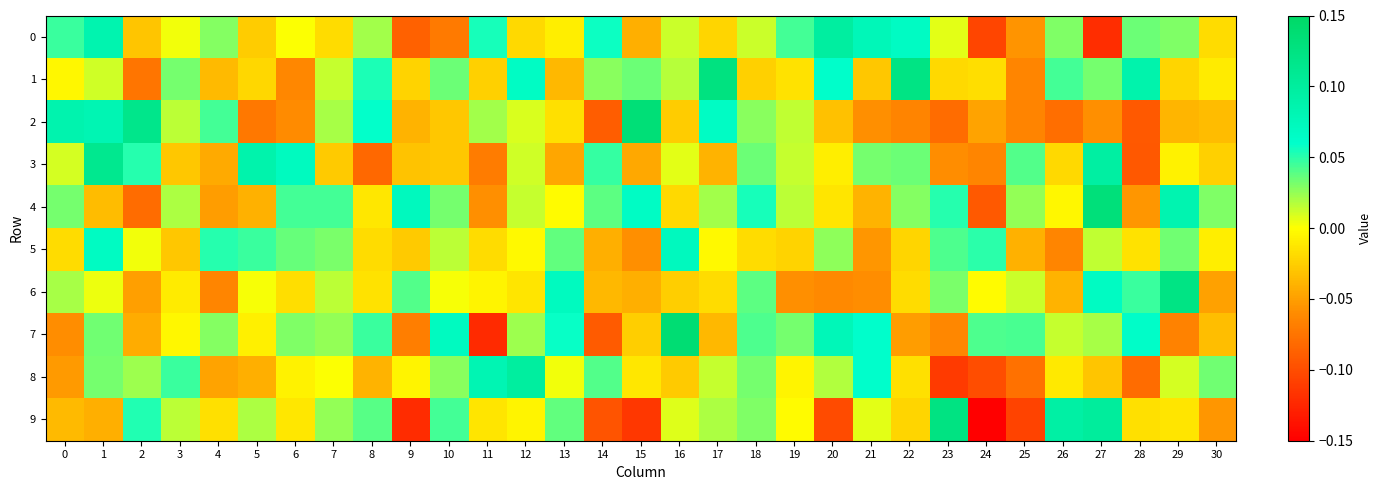

Between 3 and 4, which series saw the biggest shift?

8